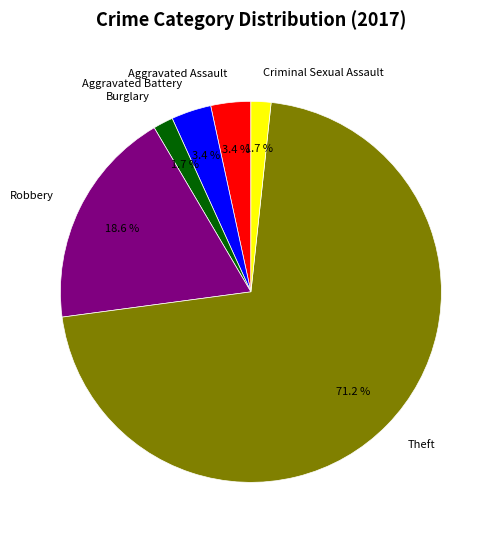

What is the total percentage of Theft and Aggravated Battery?

74.6%